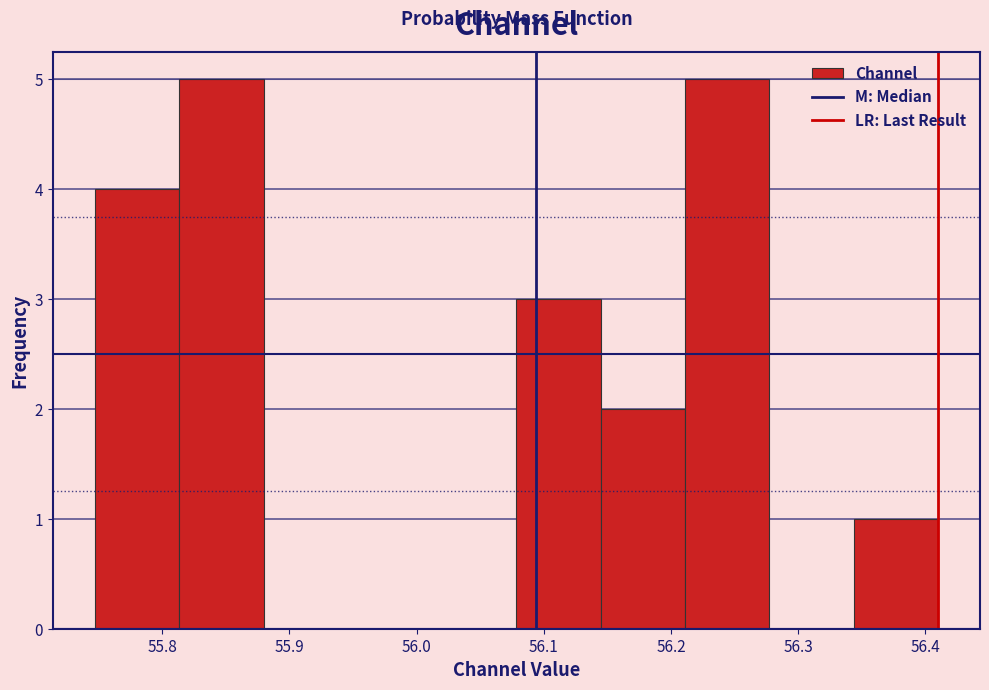

What is the height of the bar covering 56.08 to 56.14 on the x-axis? Neither the bar edges nor the heights are printed on the chart, so give them approximately, as read against the axes.

3